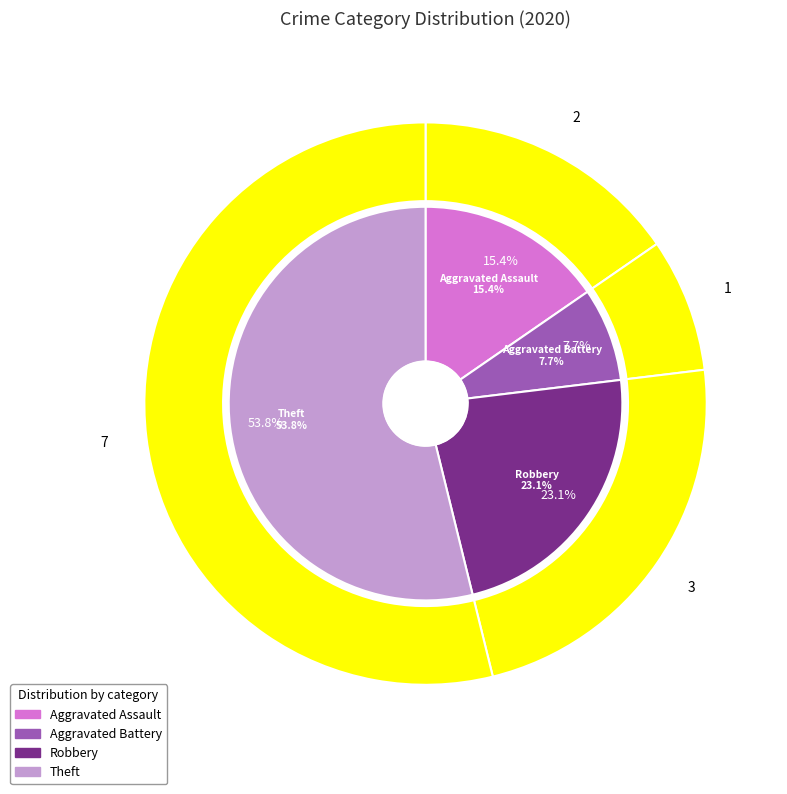

To the nearest percent, what is the average slice percentage?

25%